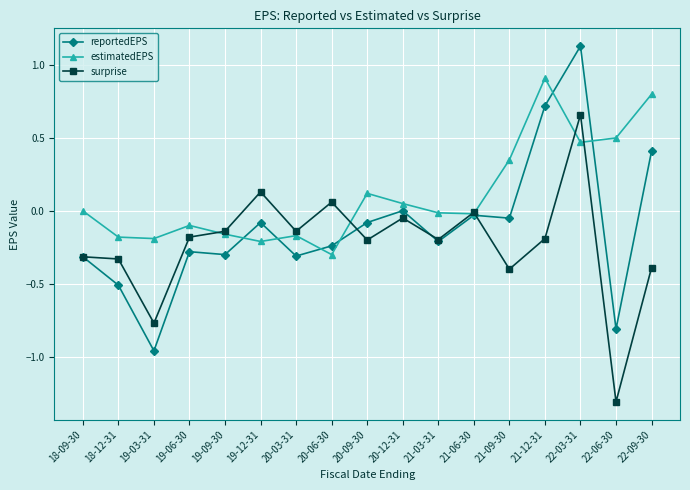

What is the total value across all series at 22-06-30?

-1.6